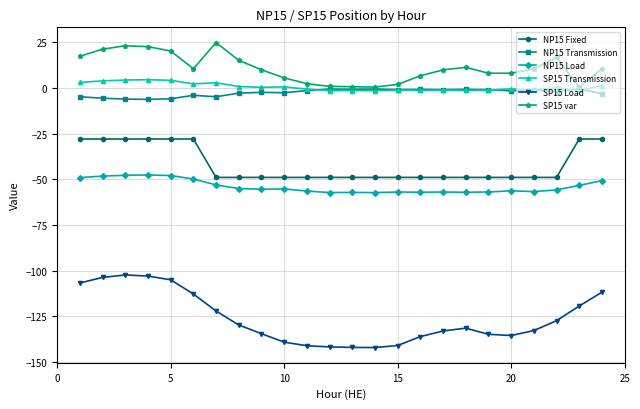

What is the value of the NP15 Load point at the 19th from the left?

-57.0